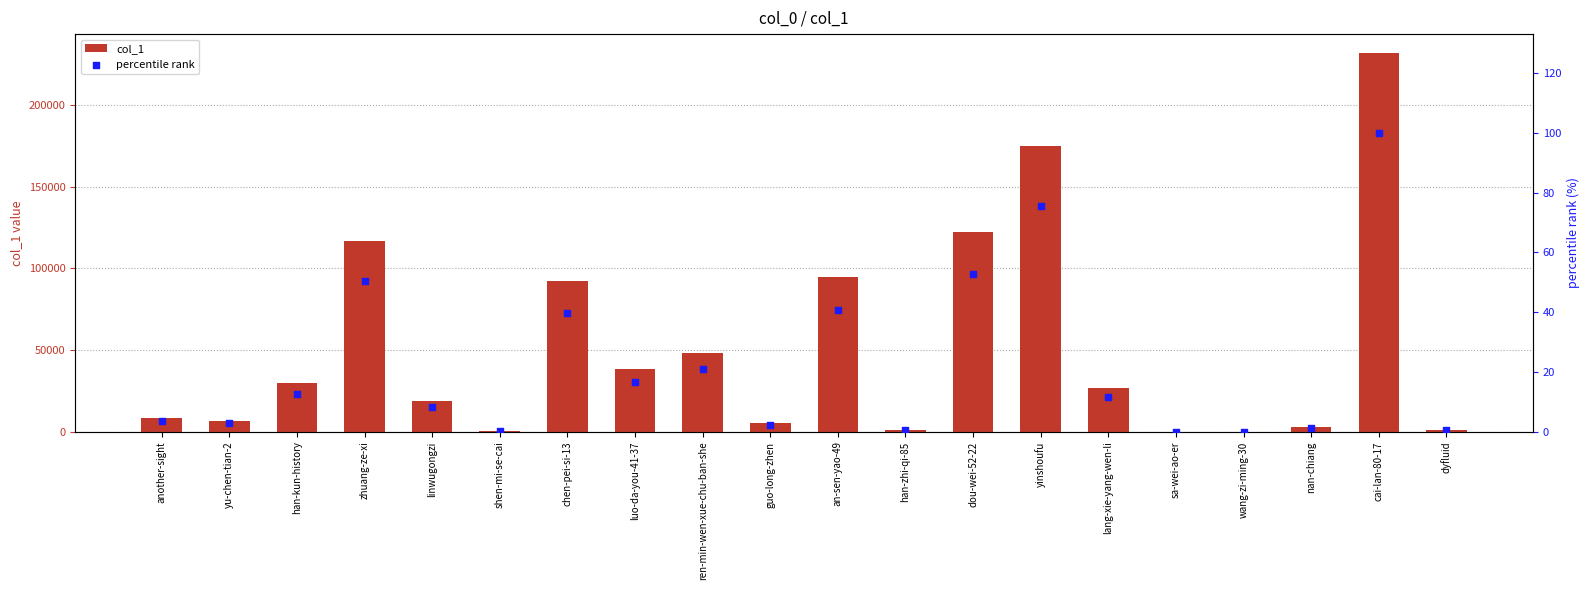

Which series reaches the maximum Y coordinate?

col_1